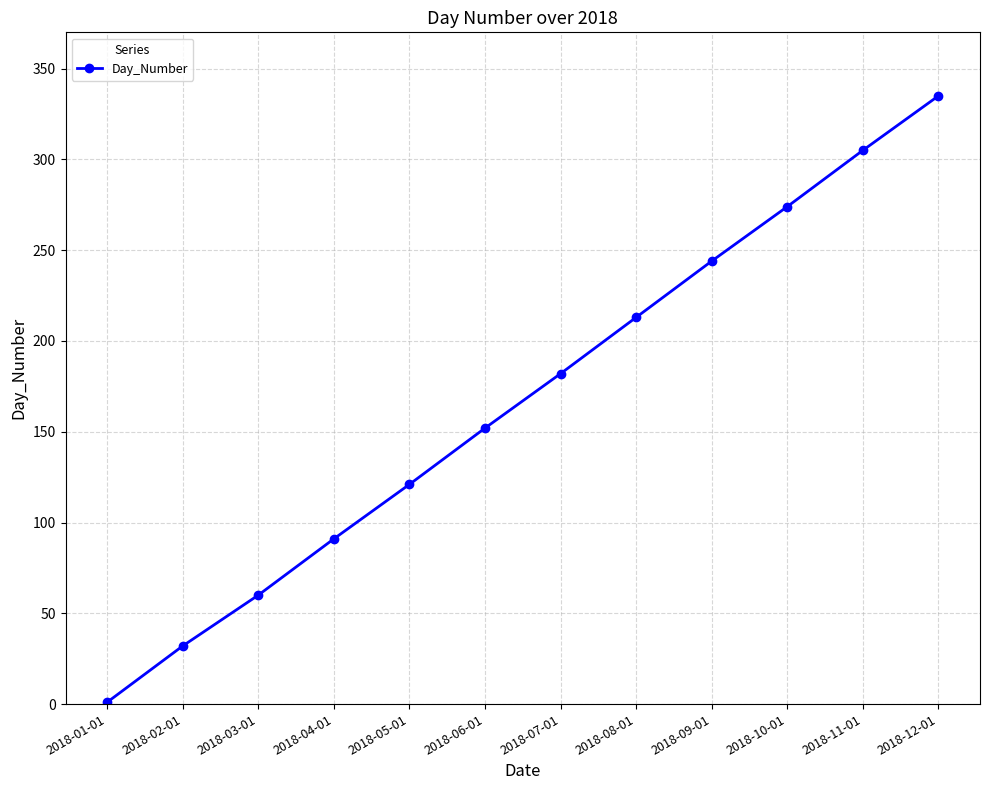

List the labels in order of value, largest first.

2018-12-01, 2018-11-01, 2018-10-01, 2018-09-01, 2018-08-01, 2018-07-01, 2018-06-01, 2018-05-01, 2018-04-01, 2018-03-01, 2018-02-01, 2018-01-01